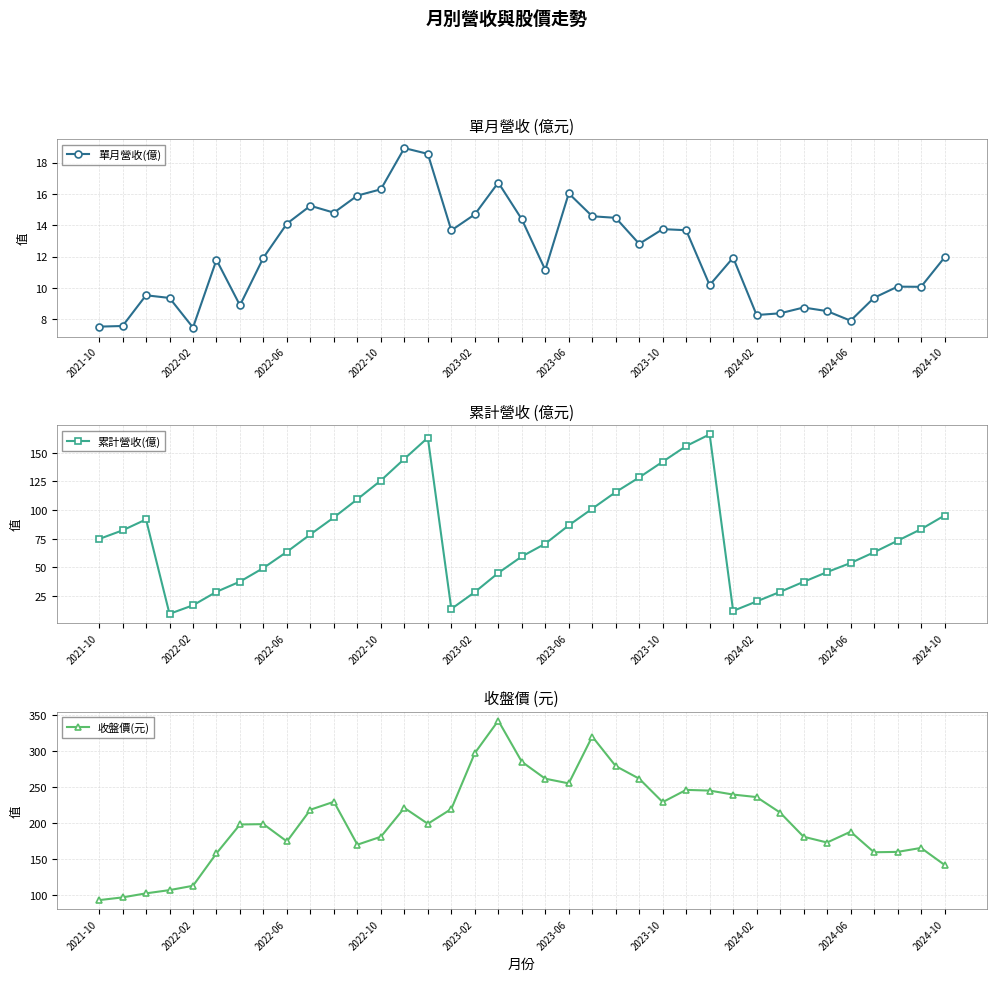

Where is 收盤價(元) nearest to the value 217?

2024-10